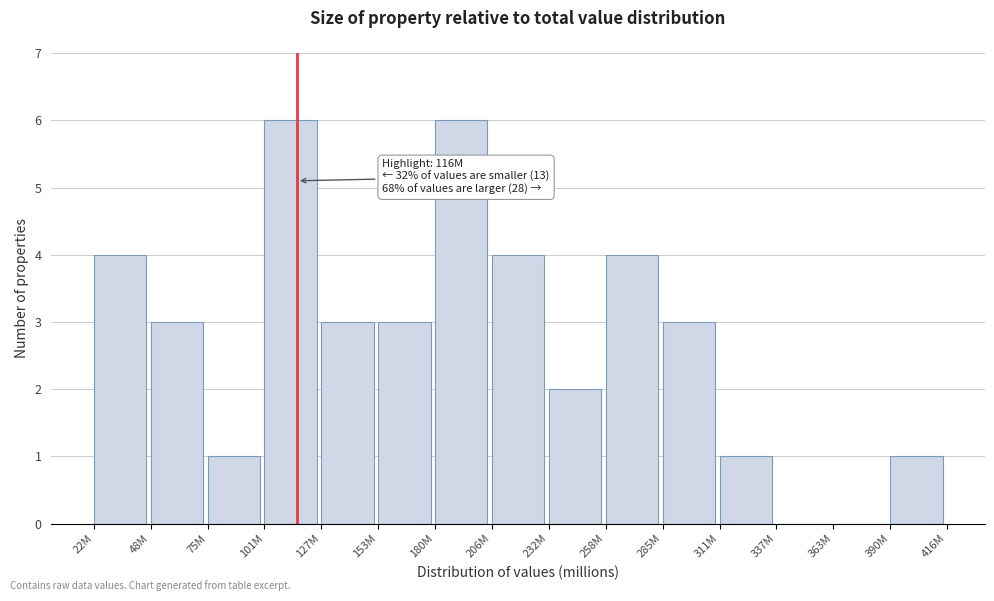

Reading left to right, list all the values displayed in this chart.

22M=4	48M=3	75M=1	101M=6	127M=3	153M=3	180M=6	206M=4	232M=2	258M=4	285M=3	311M=1	337M=0	363M=0	390M=1